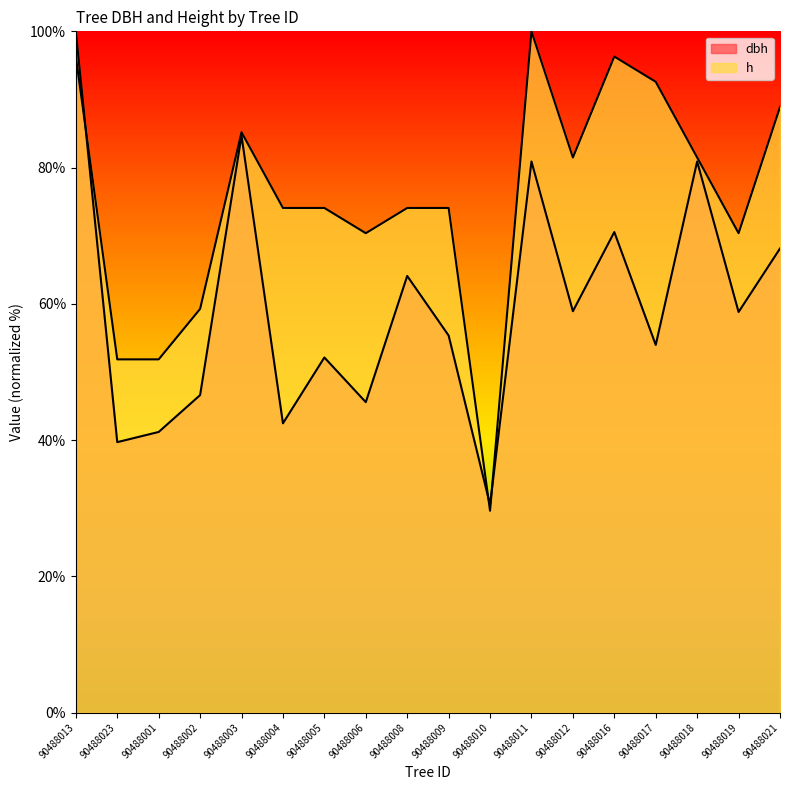

Reading left to right, extract all data points from this chart.

dbh: 90488013=100.0	90488023=39.7	90488001=41.2	90488002=46.6	90488003=84.7	90488004=42.5	90488005=52.1	90488006=45.6	90488008=64.1	90488009=55.4	90488010=30.5	90488011=80.9	90488012=58.9	90488016=70.5	90488017=54.0	90488018=80.9	90488019=58.8	90488021=68.1
h: 90488013=96.3	90488023=51.9	90488001=51.9	90488002=59.3	90488003=85.2	90488004=74.1	90488005=74.1	90488006=70.4	90488008=74.1	90488009=74.1	90488010=29.6	90488011=100.0	90488012=81.5	90488016=96.3	90488017=92.6	90488018=81.5	90488019=70.4	90488021=88.9